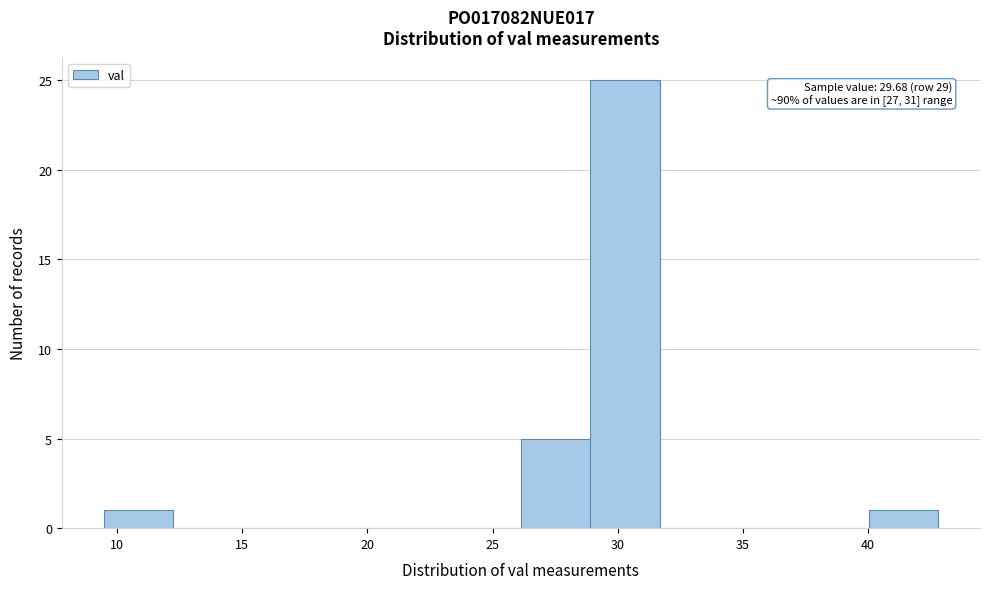

Over which range of the x-axis is the bar tallest?

29.0 to 31.5